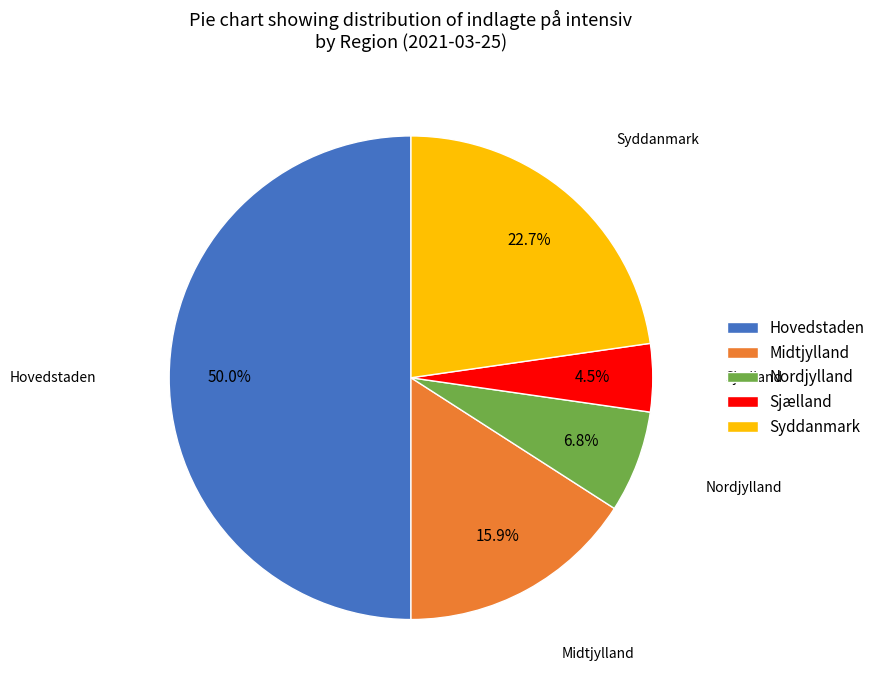

Count the number of slices in the pie.

5